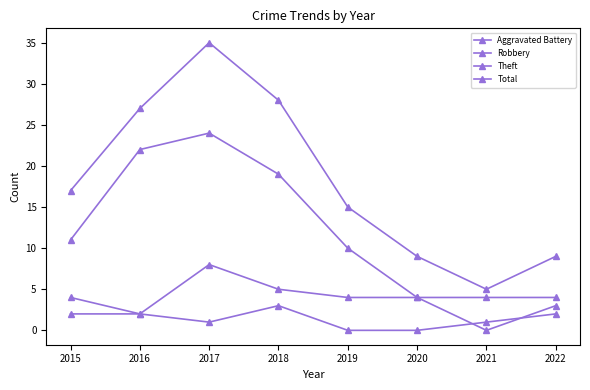

How many distinct data groups are displayed?

4